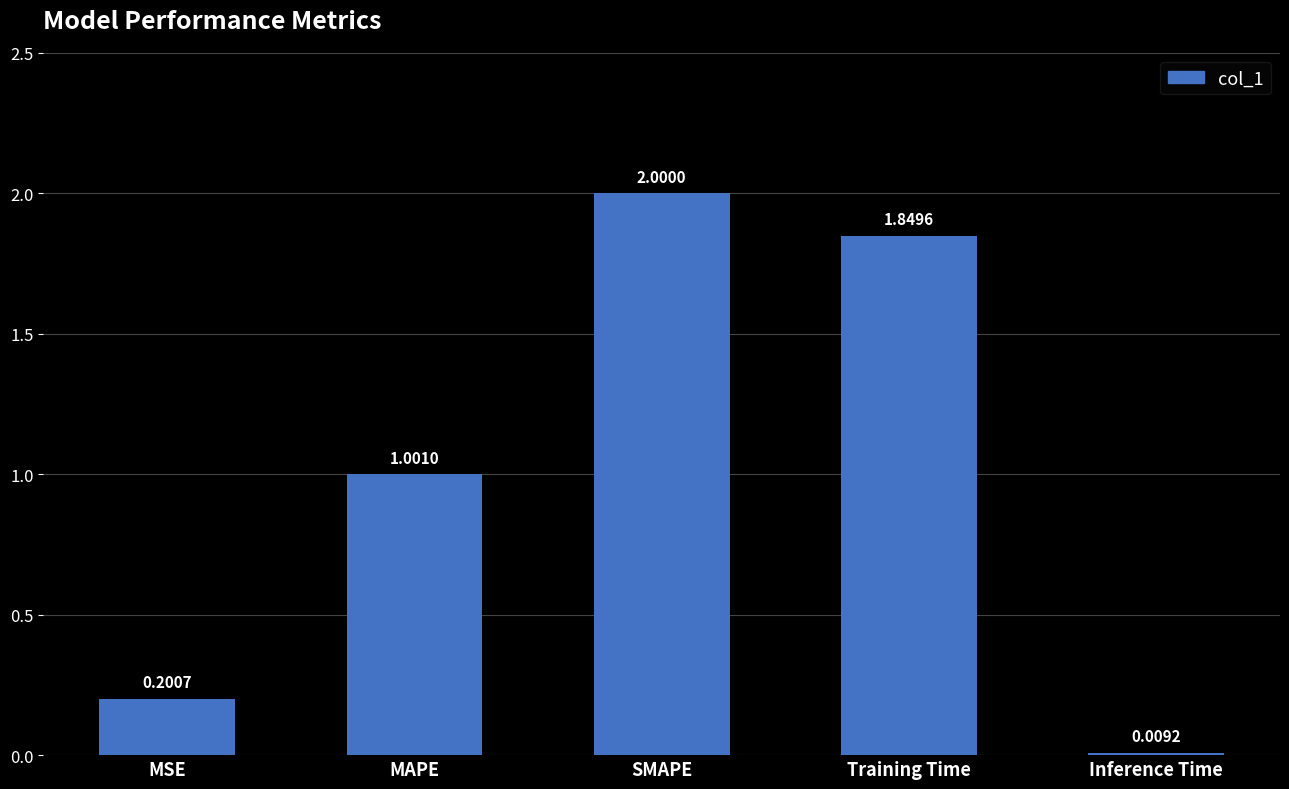

Does the chart contain any negative values?

No